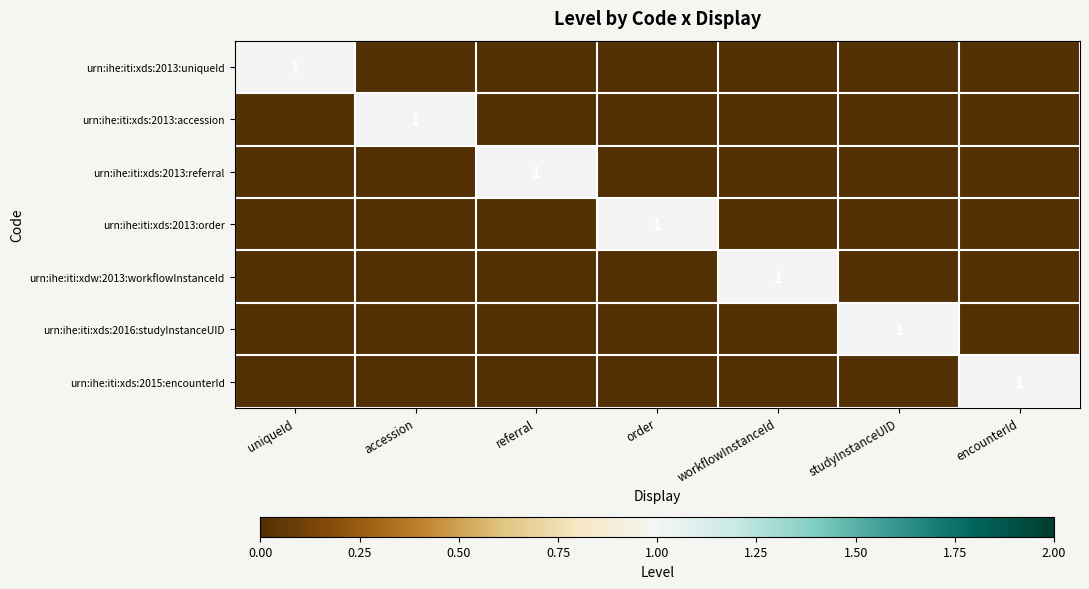

The urn:ihe:iti:xds:2013:accession series shows 1 at accession. True or false?

True